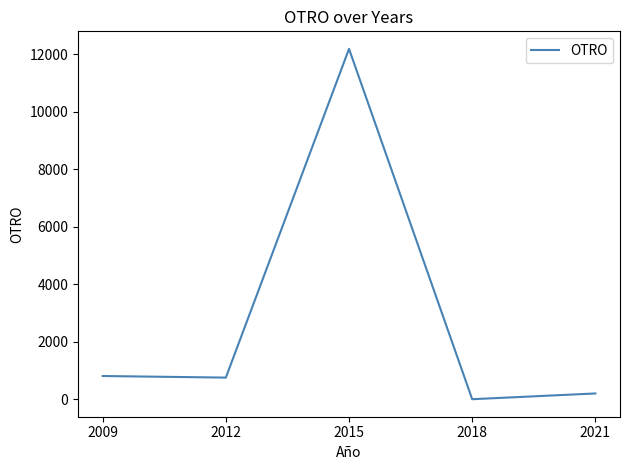

Approximately how many times larger is the value at 2012 compared to 2015?

0.1